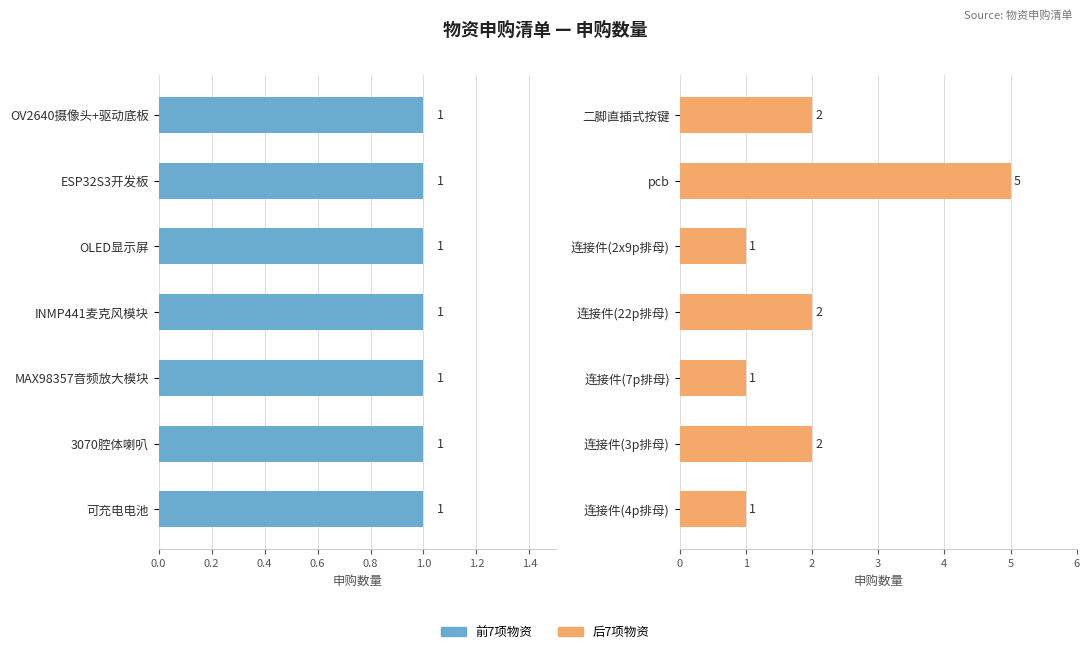

Which series changed the most between 0.2 and 0.6?

后7项物资